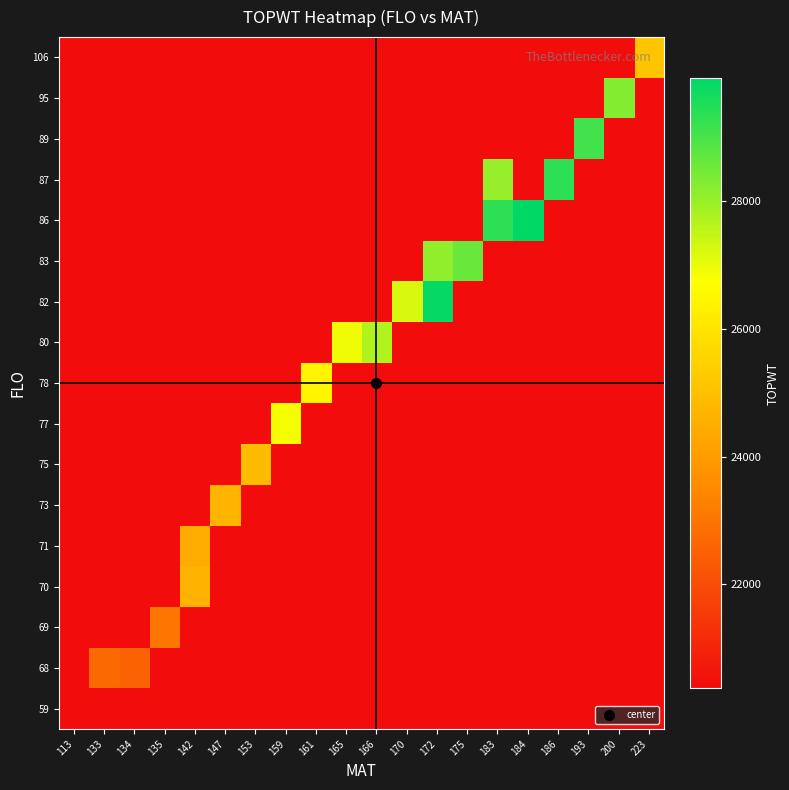

What is the total value across all series at 142?

354851